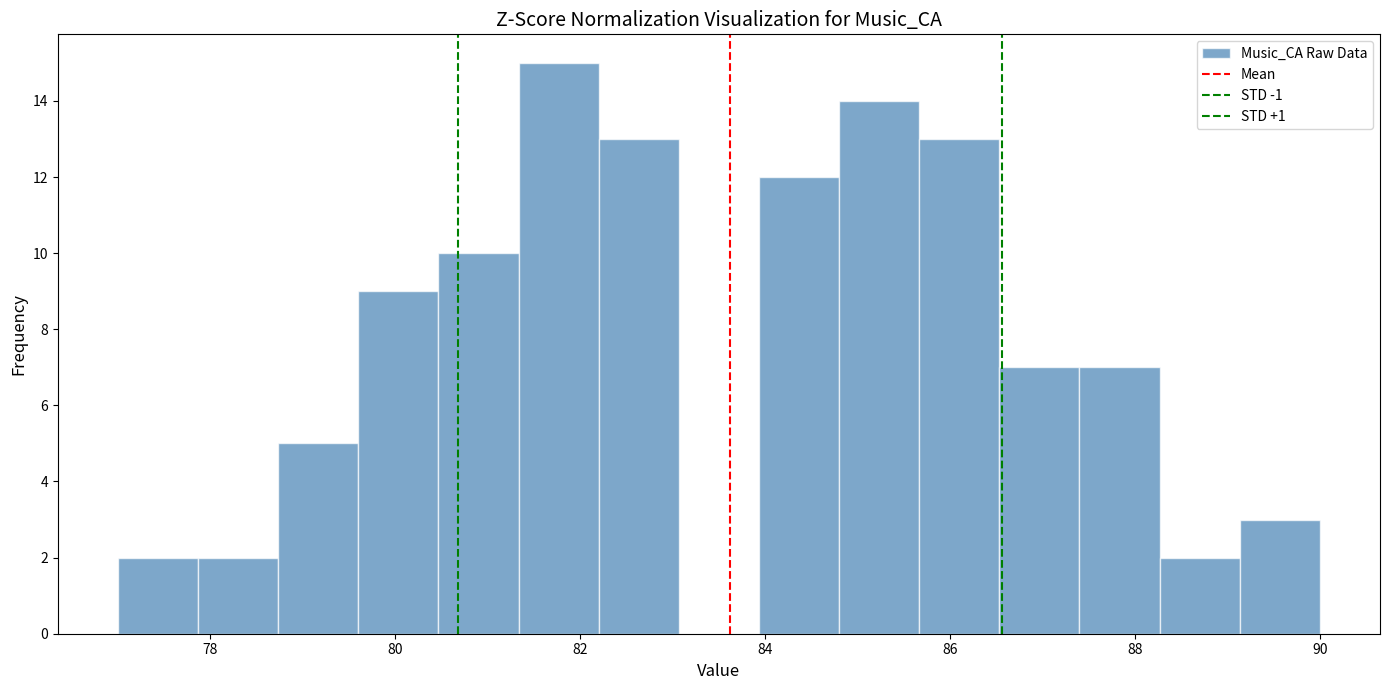

Reading left to right, transcribe this chart: for each bar, give the range it covers on the x-axis and its height. Neither the bar edges nor the heights are printed on the chart, so give them approximately, as read against the axes.

77.0 to 77.8: 2
77.8 to 78.8: 2
78.8 to 79.6: 5
79.6 to 80.4: 9
80.4 to 81.4: 10
81.4 to 82.2: 15
82.2 to 83.0: 13
83.0 to 84.0: 0
84.0 to 84.8: 12
84.8 to 85.6: 14
85.6 to 86.6: 13
86.6 to 87.4: 7
87.4 to 88.2: 7
88.2 to 89.2: 2
89.2 to 90.0: 3